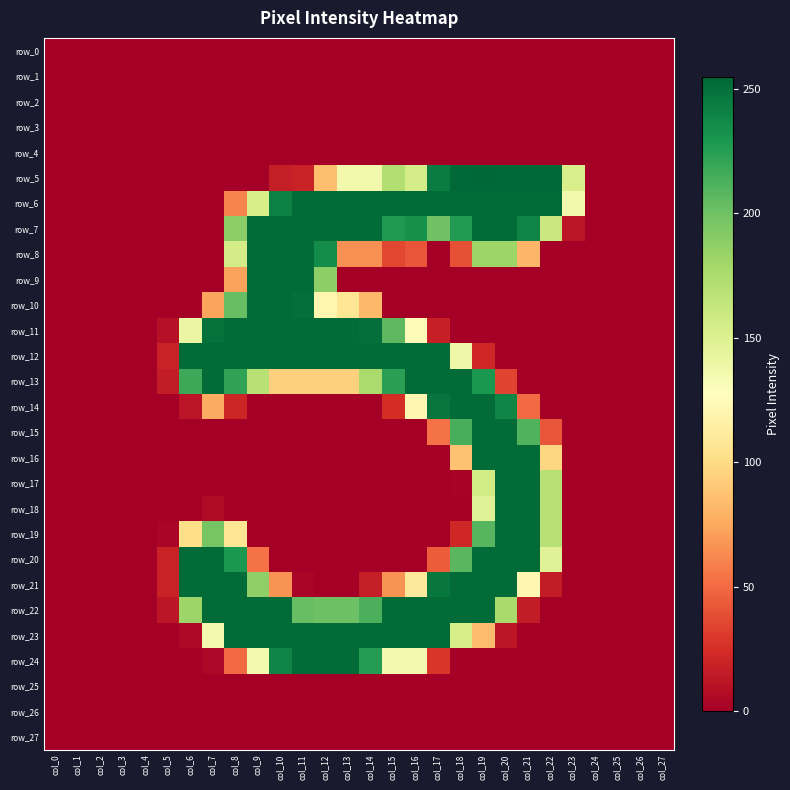

Between col_11 and col_10, which is larger?

col_11